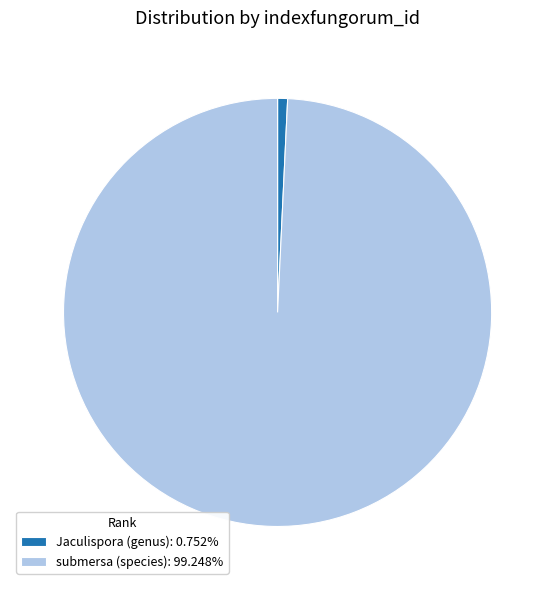

Is the sum of submersa (species): 99.248% and Jaculispora (genus): 0.752% greater than half?

Yes